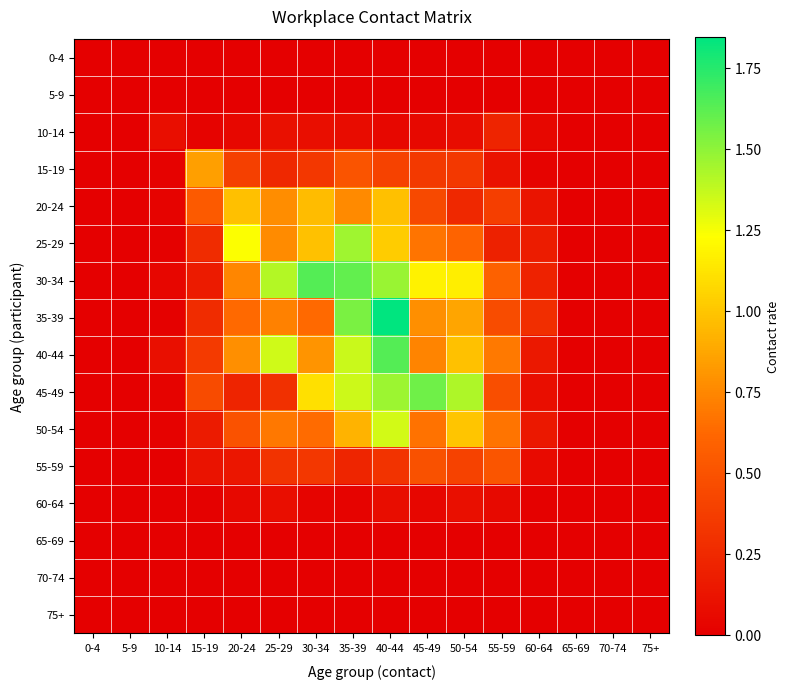

Rank the series by their maximum value, from highest to lowest.

35-39, 30-34, 40-44, 45-49, 25-29, 50-54, 20-24, 15-19, 55-59, 10-14, 60-64, 0-4, 5-9, 65-69, 70-74, 75+